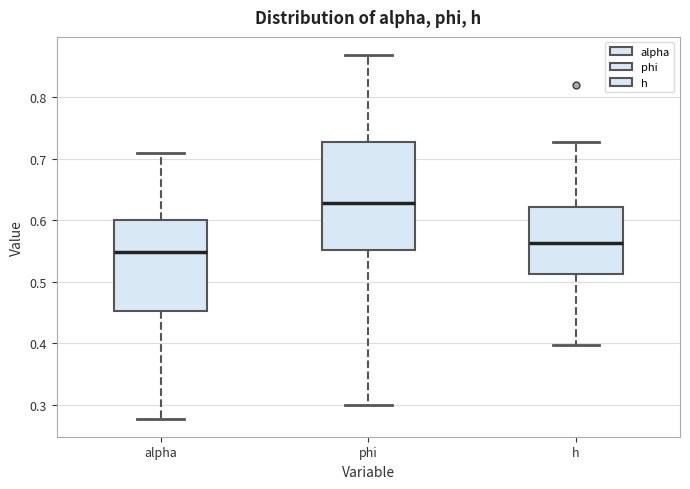

Reading left to right, transcribe this box plot: for each box, give where its median line is, the range the box spans, and where its two whiskers end, as read against the y-axis. The values are not printed on the chart, so give them approximately, as read against the axis.

alpha: median 0.55, box 0.45 to 0.60, whiskers 0.28 to 0.71
phi: median 0.63, box 0.55 to 0.73, whiskers 0.30 to 0.87
h: median 0.56, box 0.51 to 0.62, whiskers 0.40 to 0.73